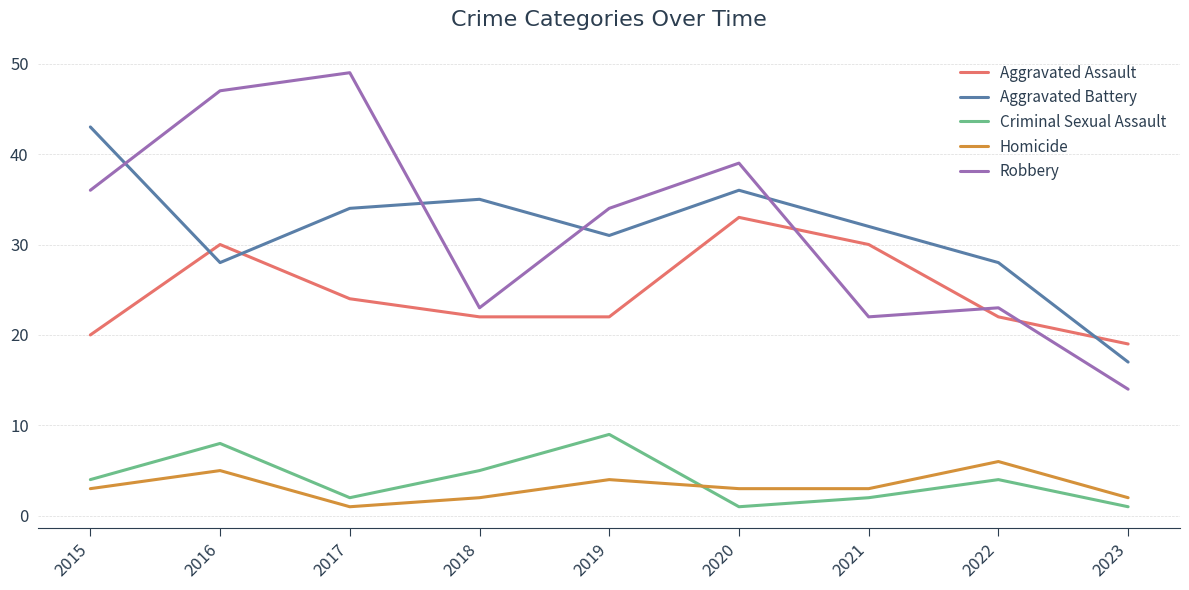

Which series changed the most between 2017 and 2019?

Robbery